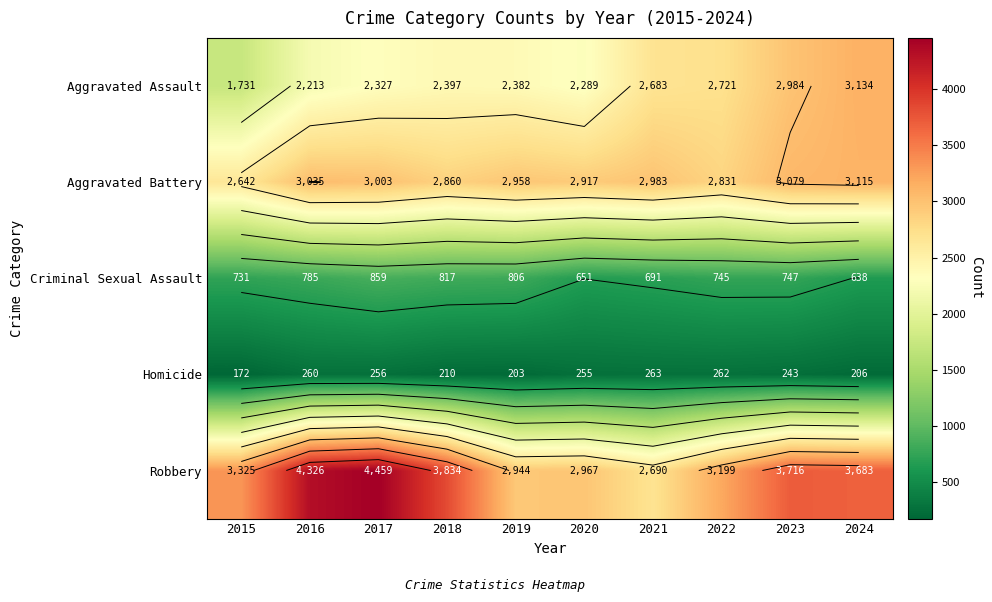

How many values in the Homicide series are below 255?

5